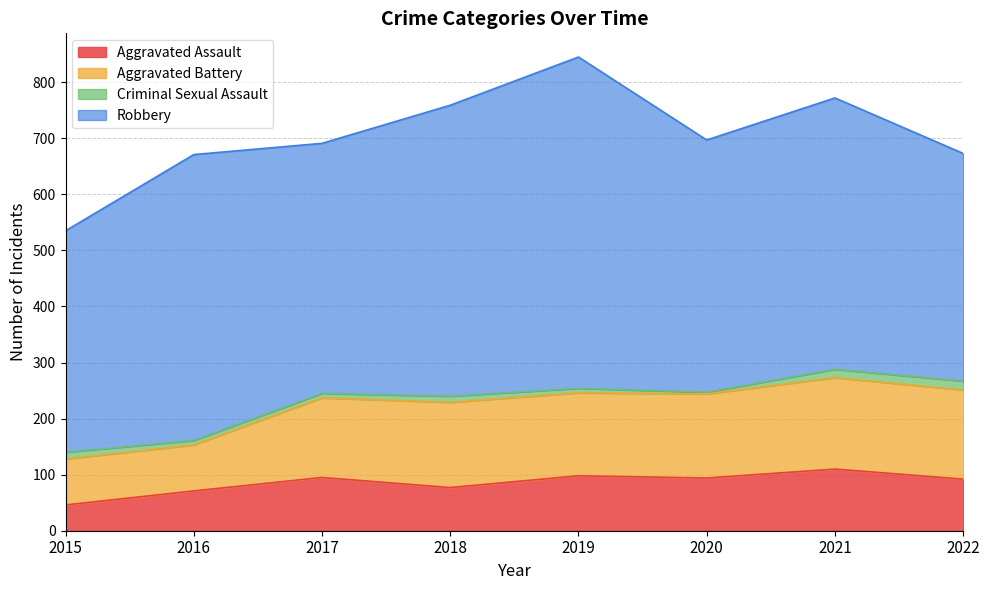

What are all the series names shown in the legend?

Aggravated Assault, Aggravated Battery, Criminal Sexual Assault, Robbery